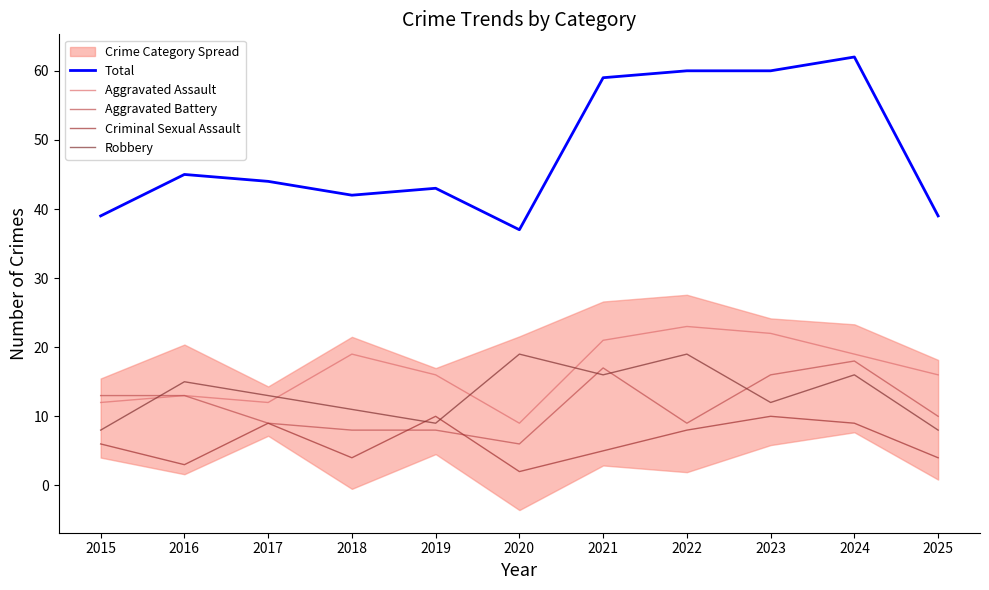

List the labels in order of Total value, largest first.

2024, 2022, 2023, 2021, 2016, 2017, 2019, 2018, 2015, 2025, 2020